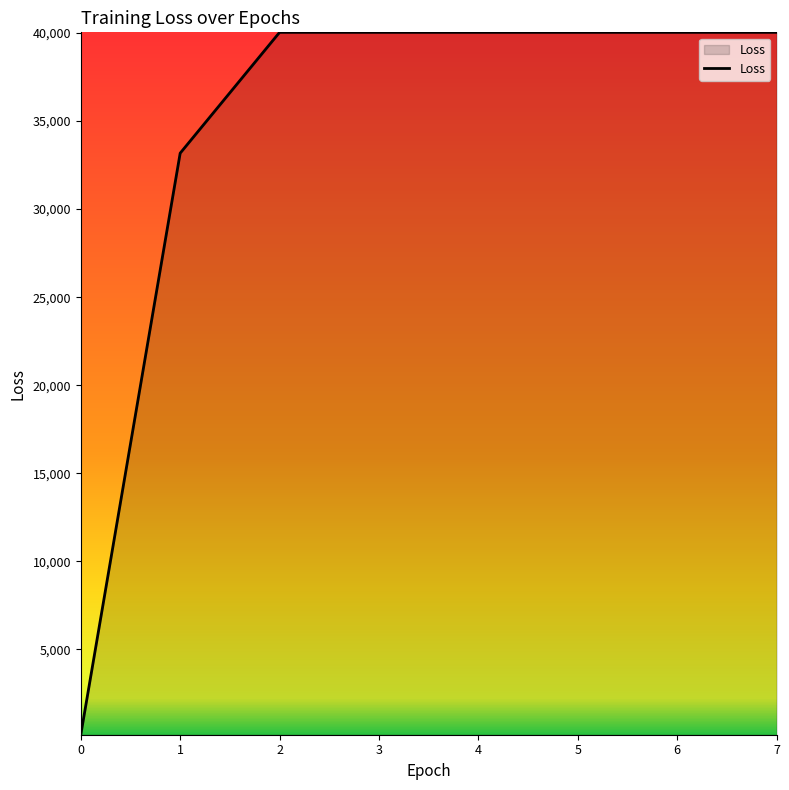

True or false: the data shows 59646.3 at 2.

False